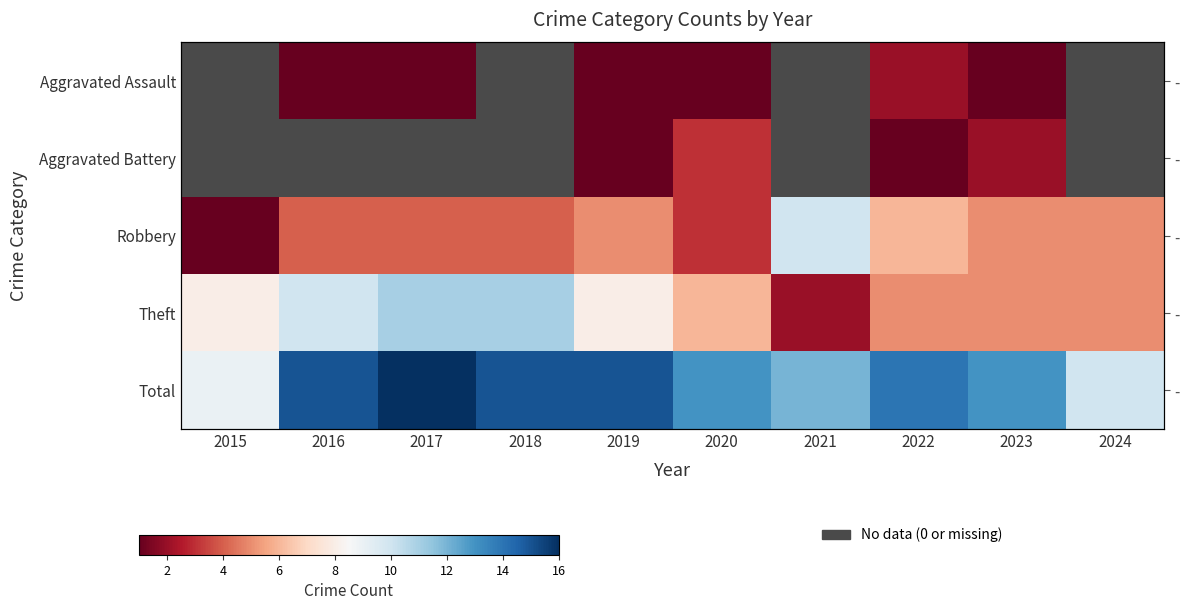

List the labels in order of Total value, largest first.

2017, 2016, 2018, 2019, 2022, 2020, 2023, 2021, 2024, 2015